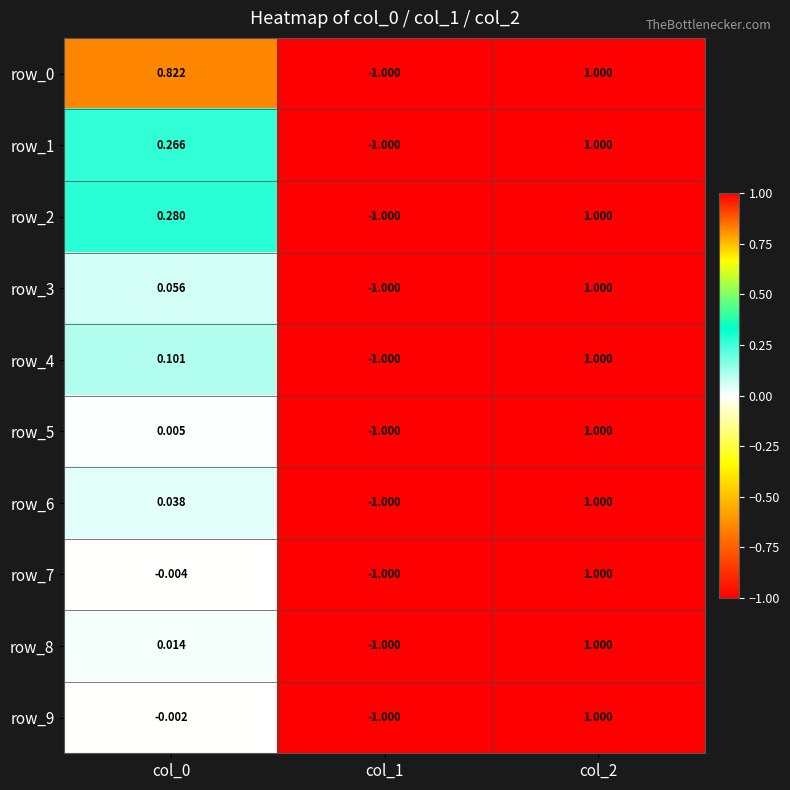

At how many categories does at least one series exceed 0?

2